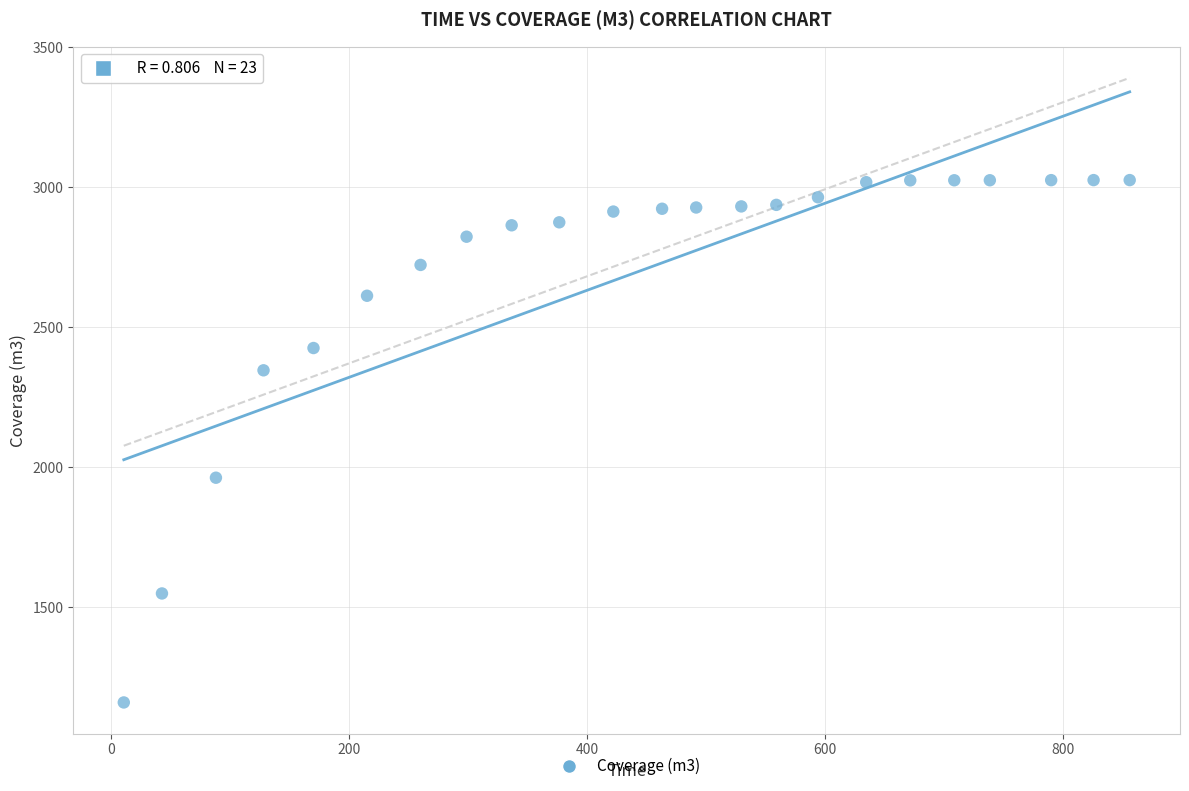

What Y value in the scatter plot is closest to 2092?

1962.5